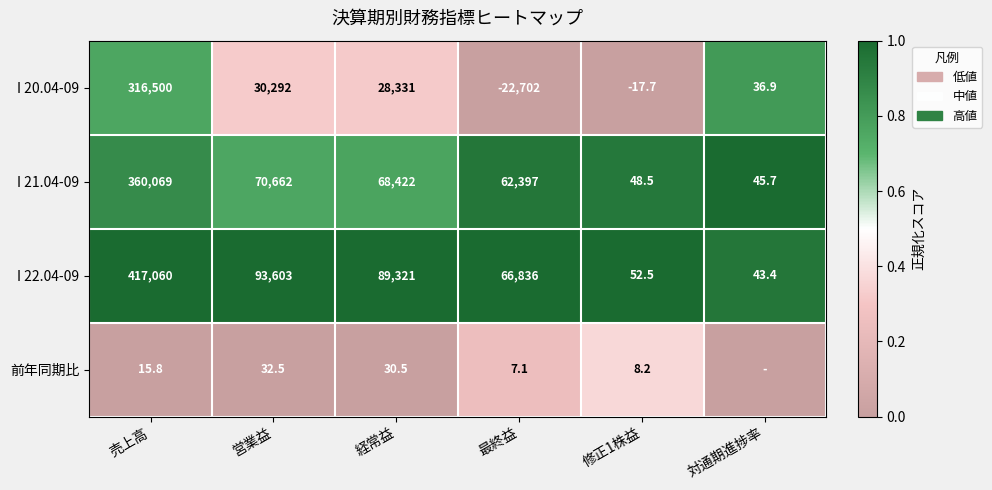

Between 営業益 and 最終益, which series saw the biggest shift?

I 20.04-09